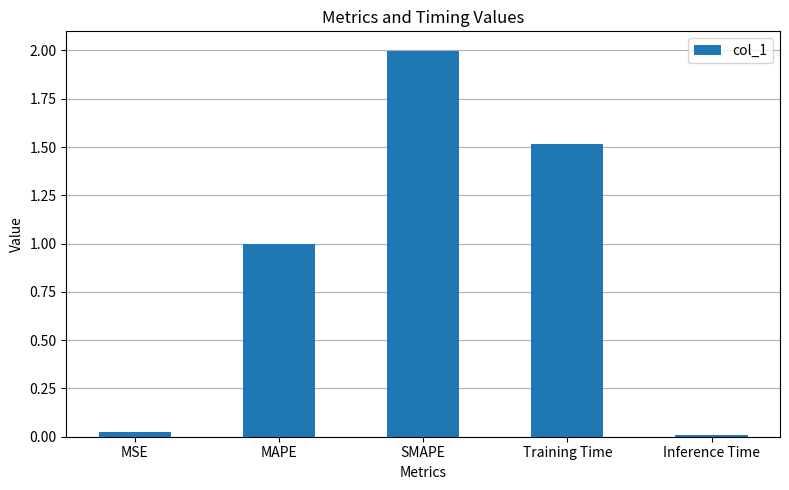

What is the average value?

0.9